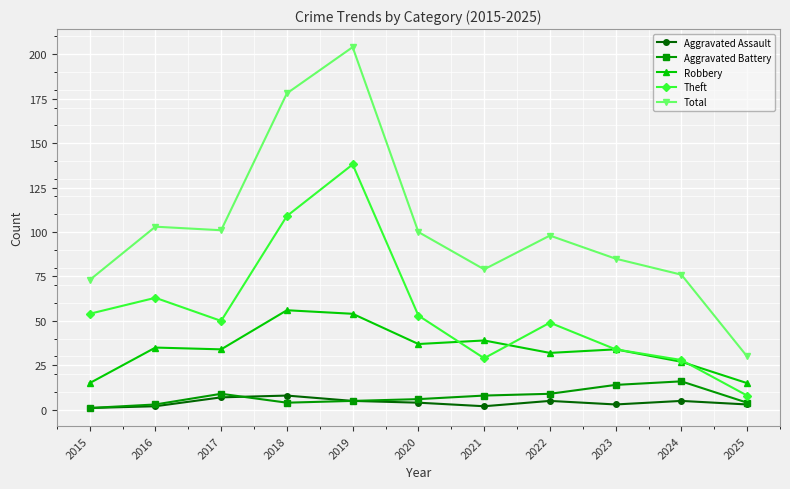

What is the average value of the Aggravated Assault series?

4